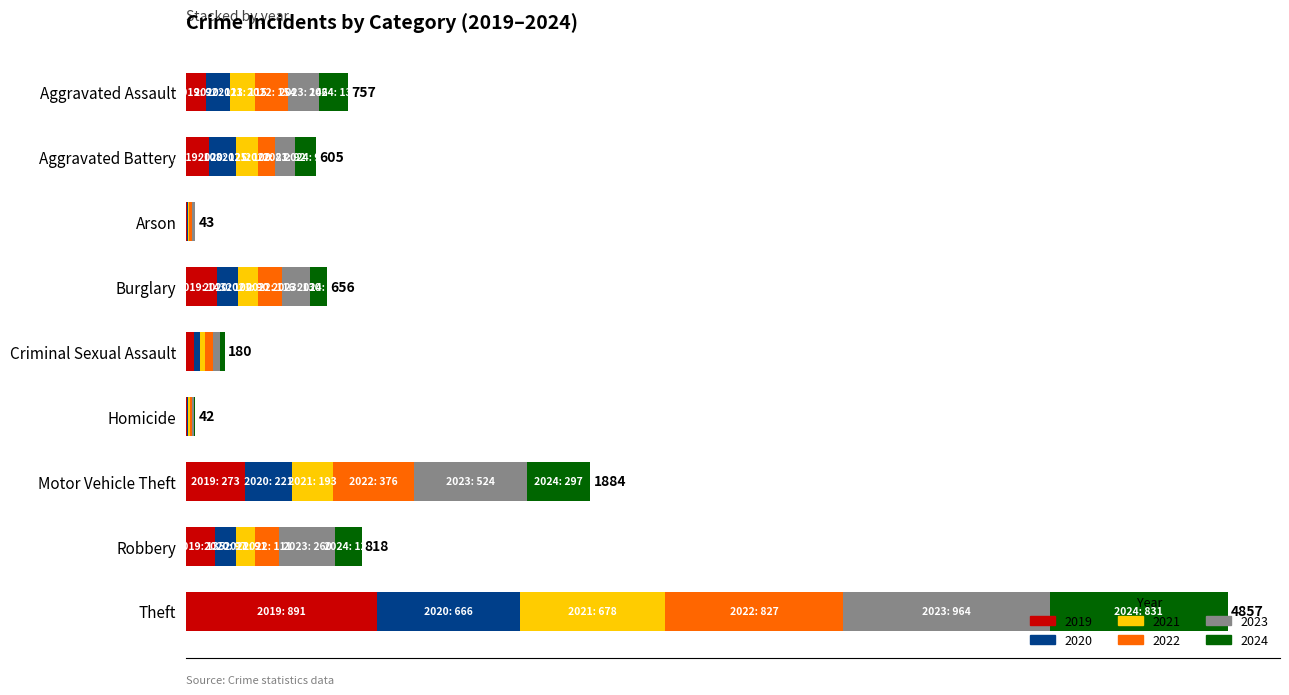

True or false: 2024 has a value of 118 at Burglary.

False